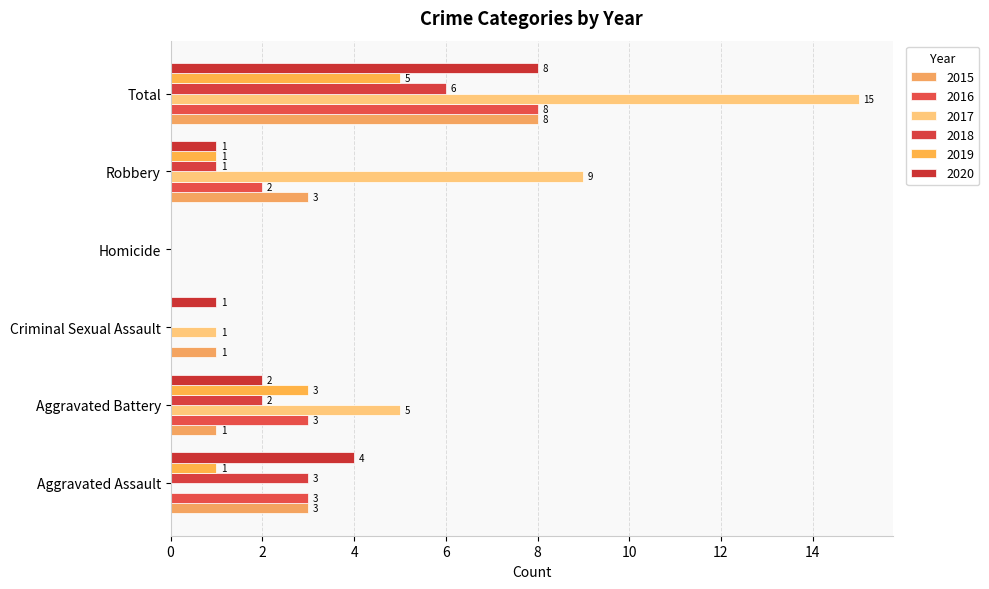

What is the sum of the 2016 values at Total and Criminal Sexual Assault?

8